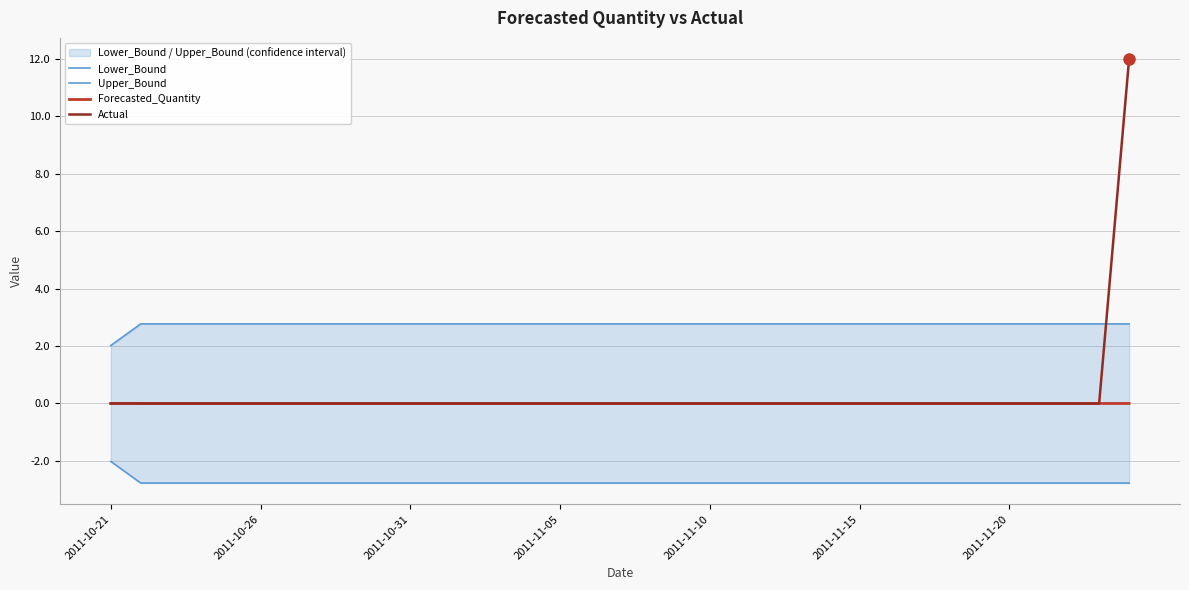

Is it true that Upper_Bound equals 2.8 at 2011-11-15?

True